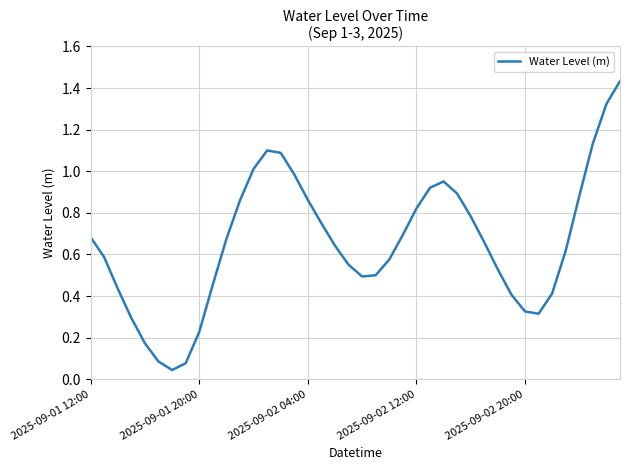

How many interior local peaks (higher than both neighbors) does the data have?

2